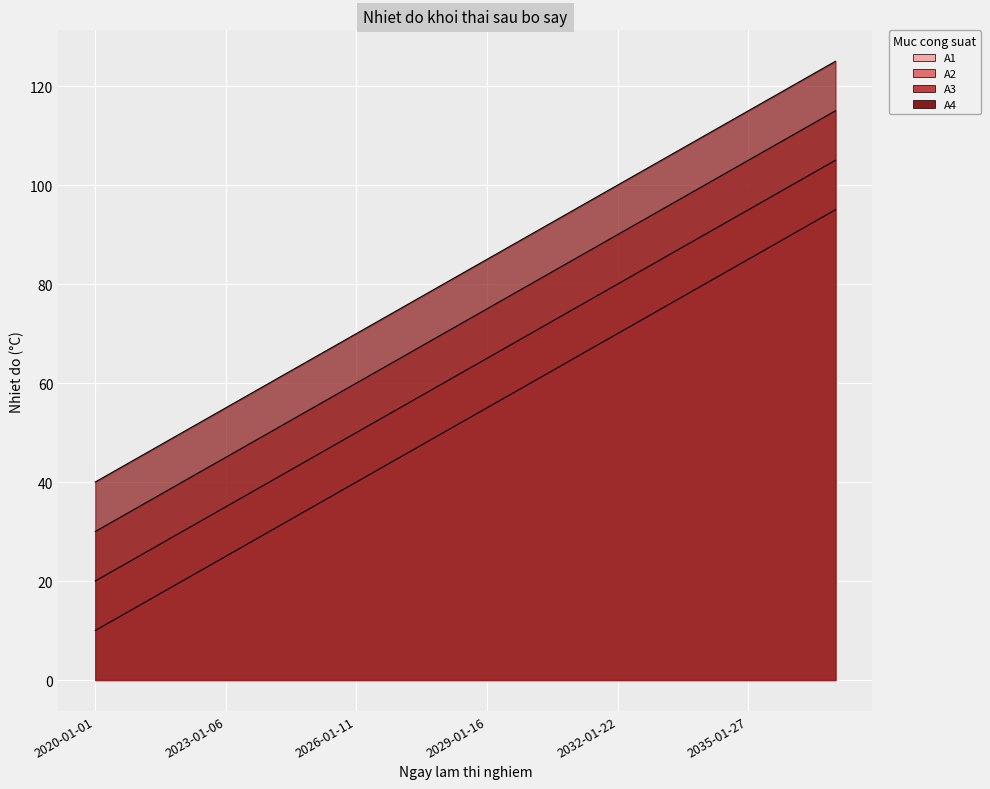

True or false: A3 has a value of 70 at 2028-01-15.

True